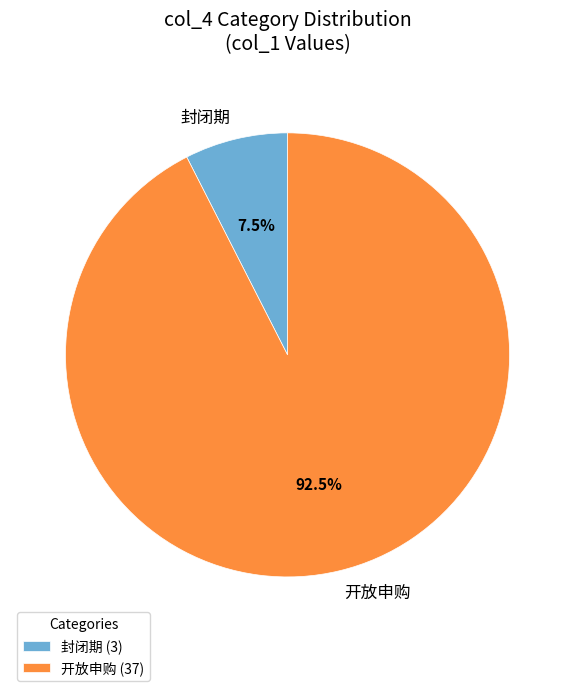

Does any single category account for the majority?

Yes